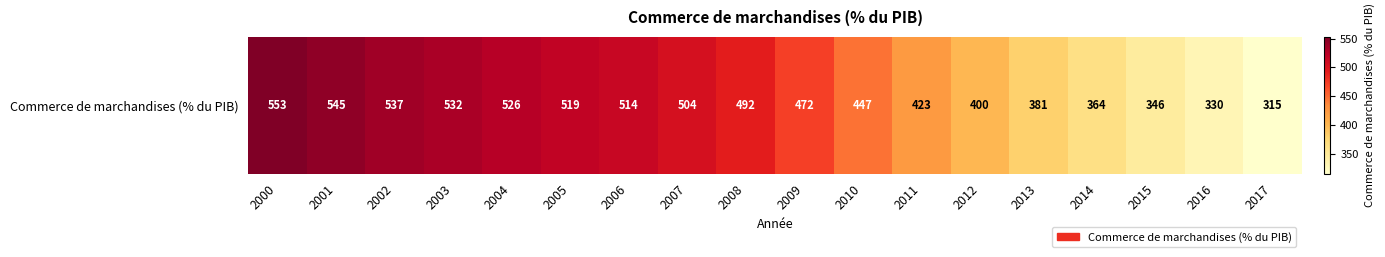

Reading left to right, transcribe all the data shown in this chart.

2000=553	2001=545	2002=537	2003=532	2004=526	2005=519	2006=514	2007=504	2008=492	2009=472	2010=447	2011=423	2012=400	2013=381	2014=364	2015=346	2016=330	2017=315